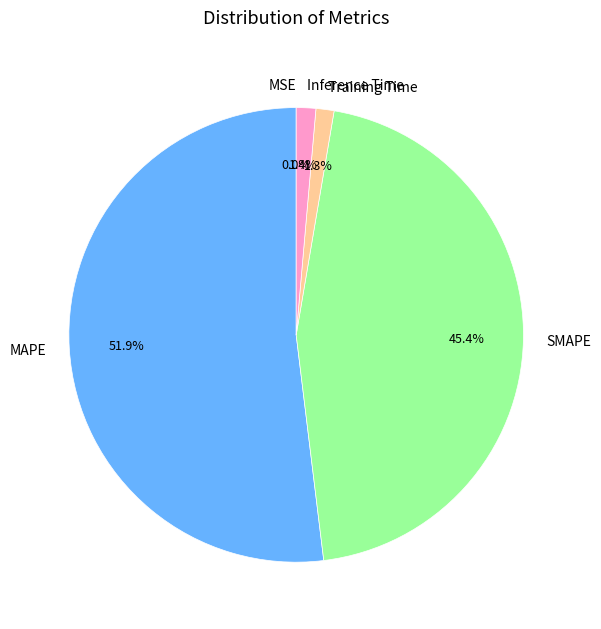

What is the ratio of the value at SMAPE to the value at MAPE?

0.9